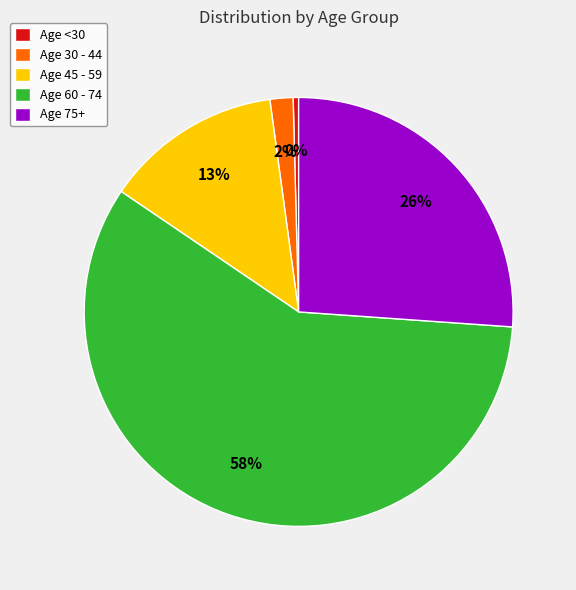

Does any single category account for the majority?

Yes